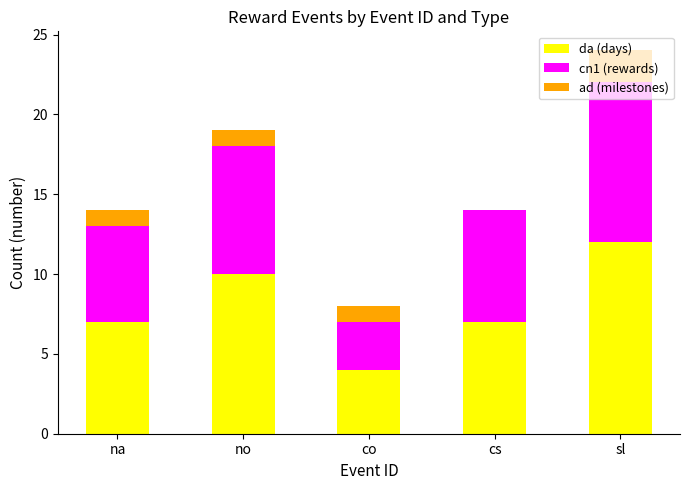

What is the total value across all series at na?

14